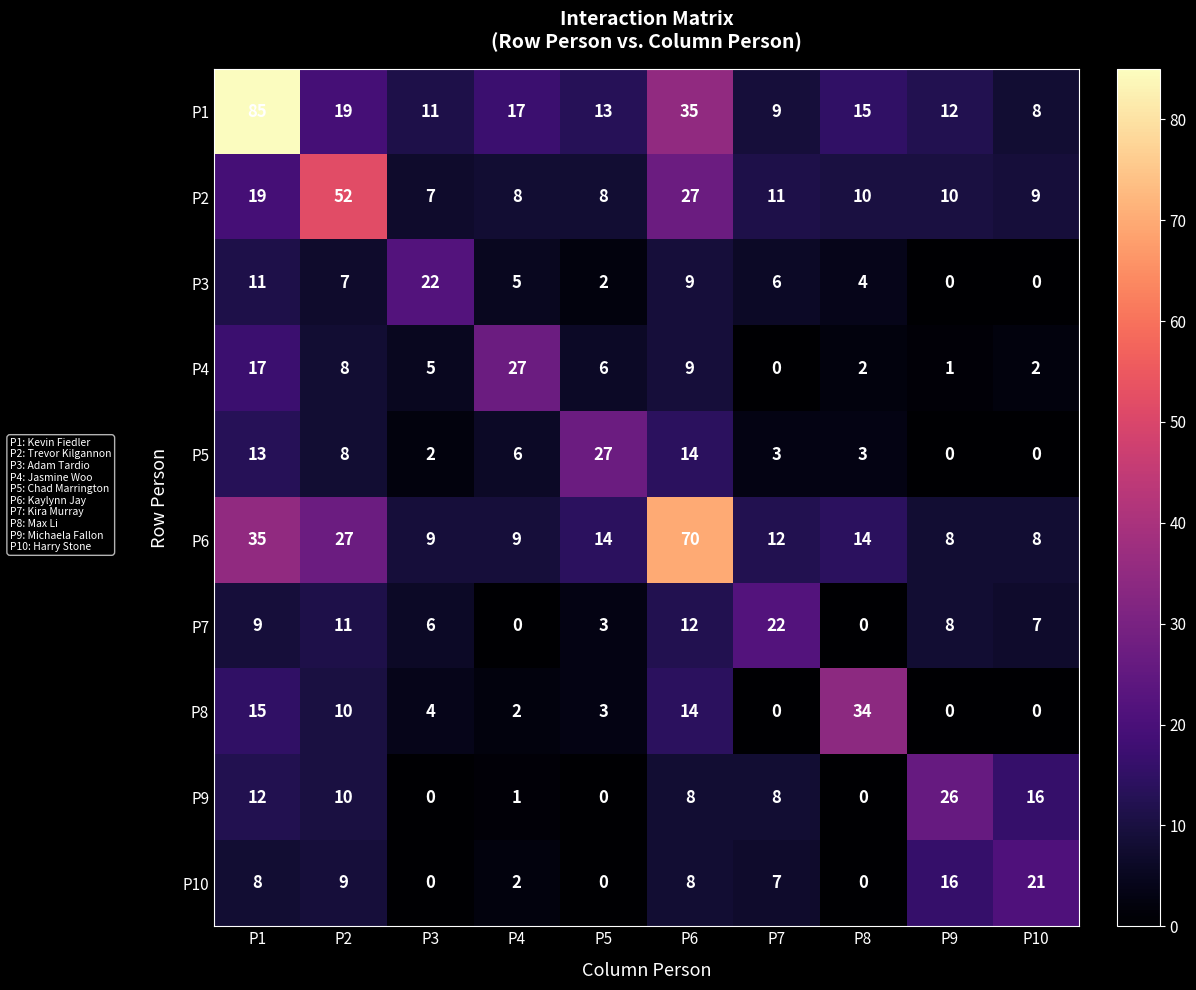

What is the sum of the P4 values at P1 and P4?

44